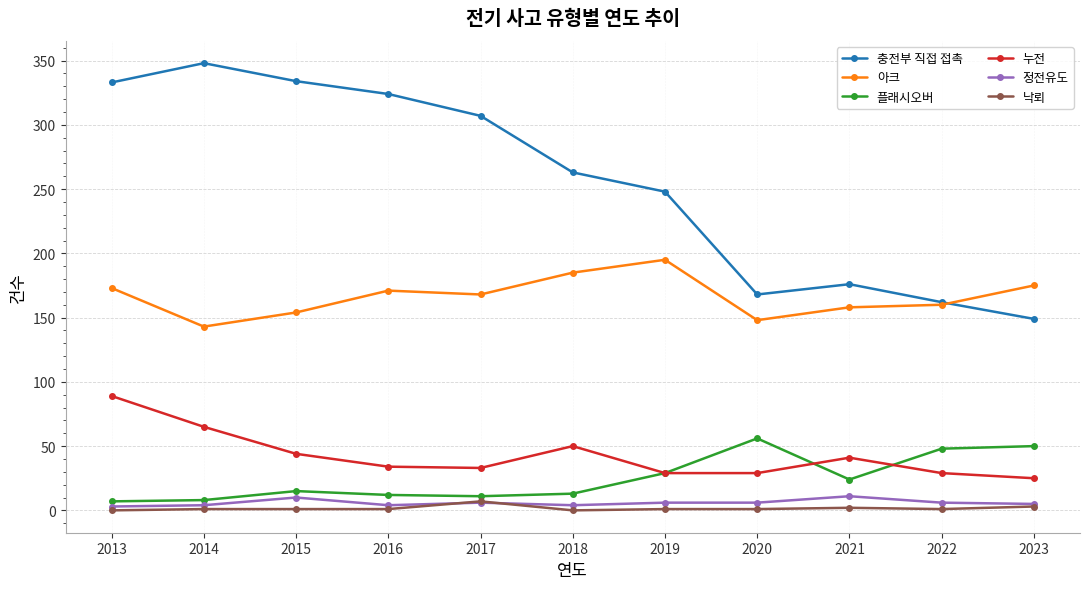

Count the number of data series in this chart.

6